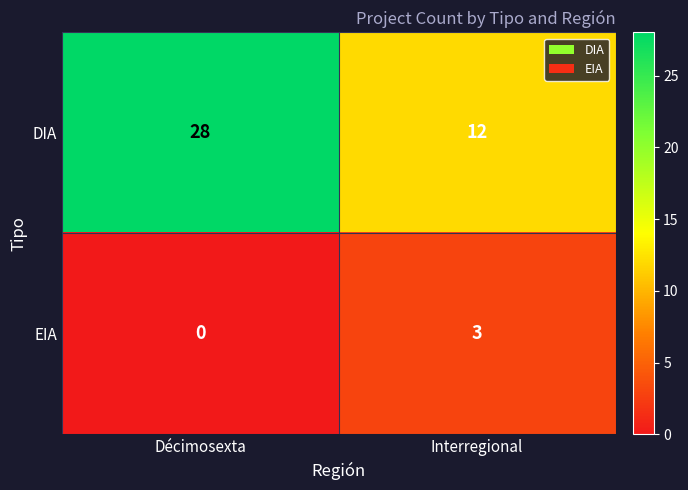

Which category has the lowest value across all series?

Décimosexta